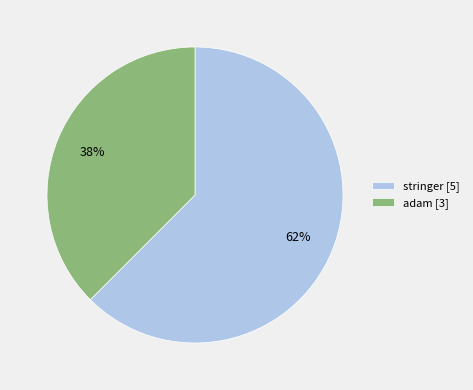

Does any single category account for the majority?

Yes